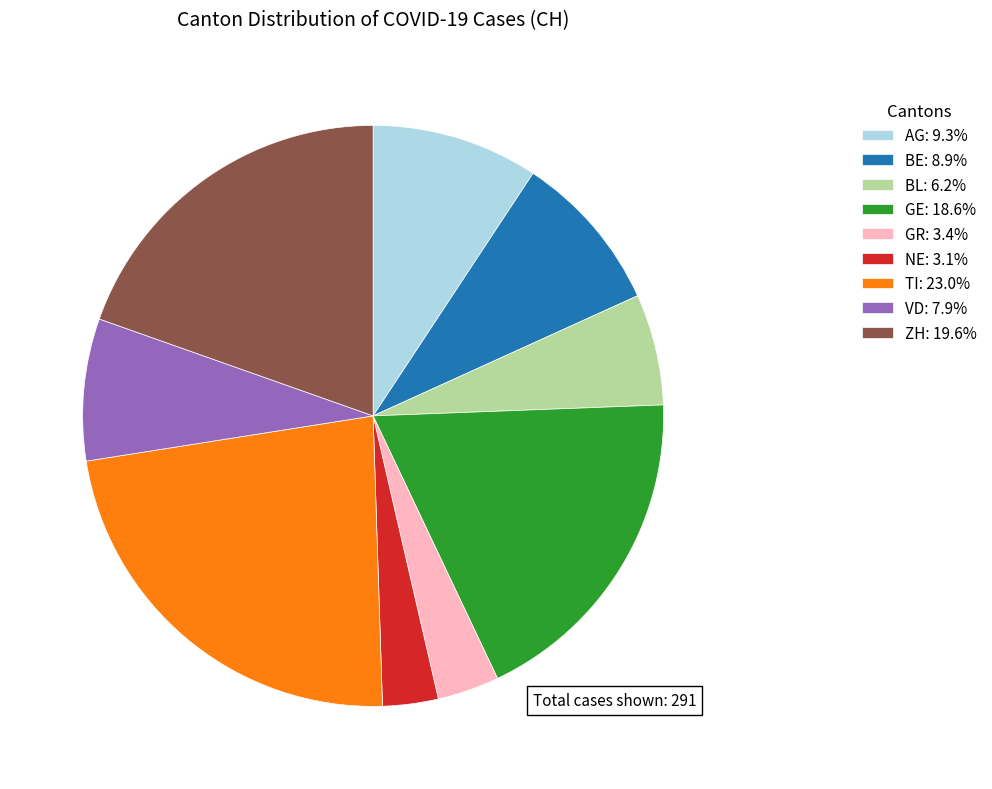

Approximately how many times larger is the value at VD: 7.9% compared to BE: 8.9%?

0.9